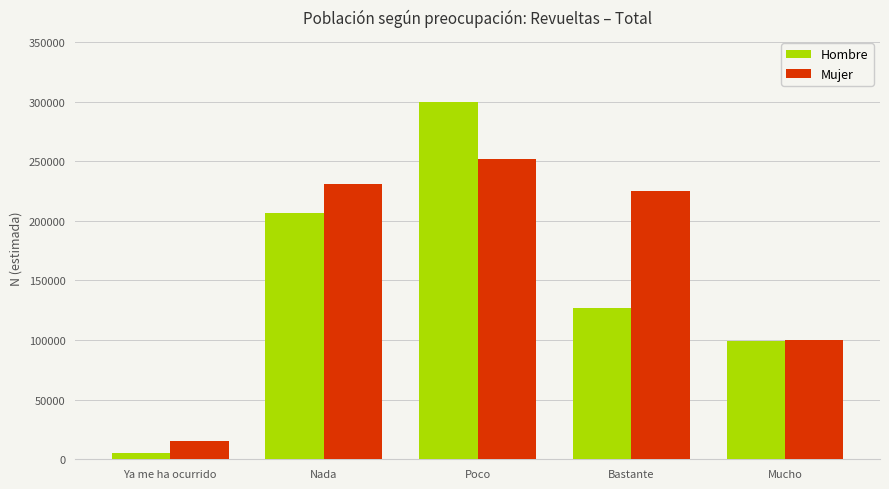

Which category has the highest value in the Hombre series?

Poco